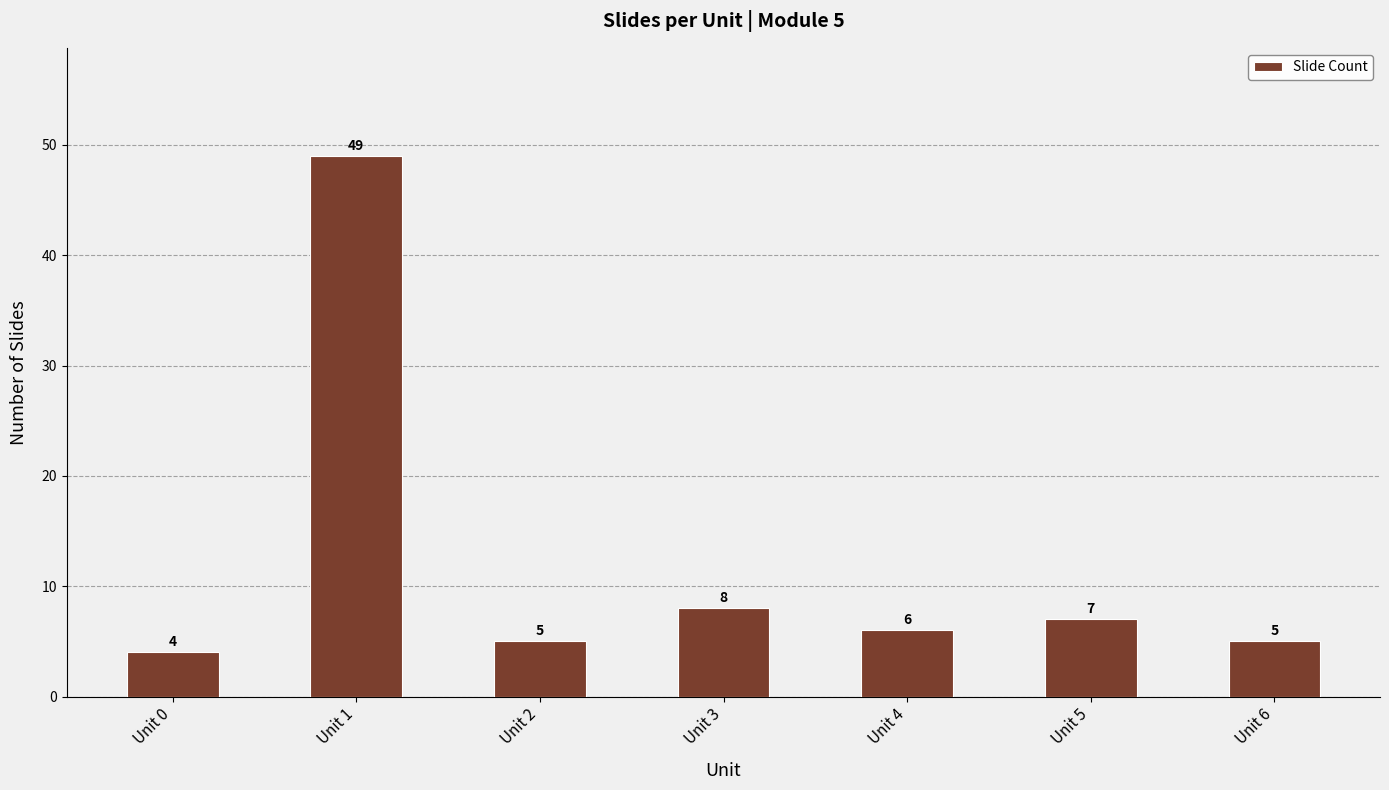

Which has a higher value, Unit 3 or Unit 0?

Unit 3